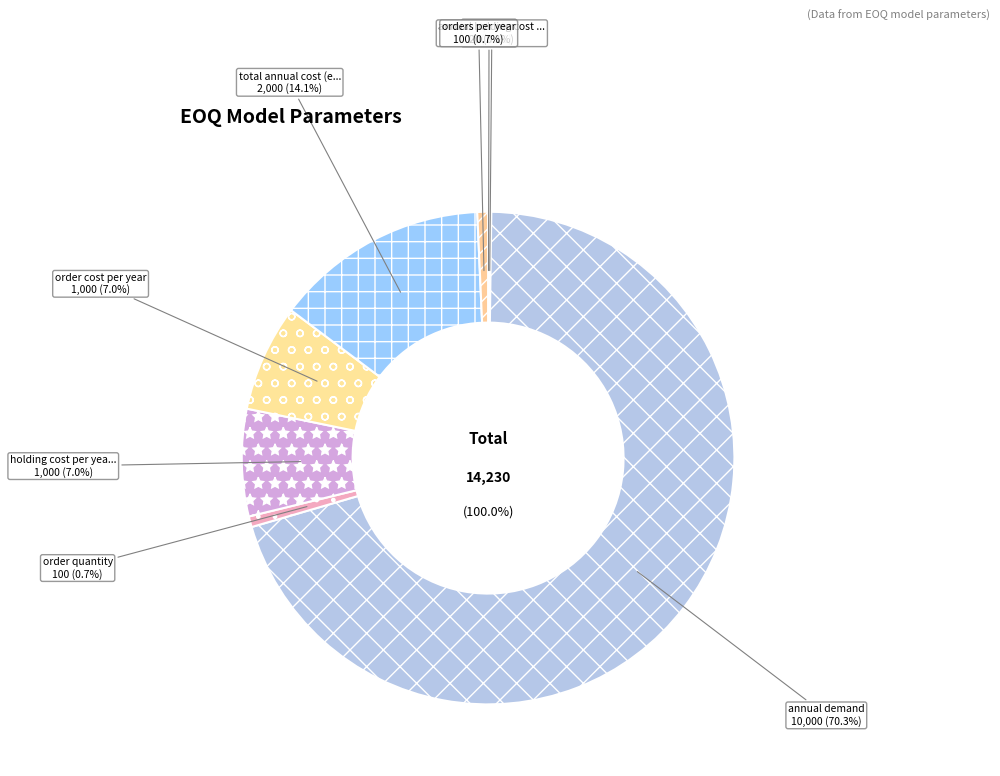

Count the number of slices in the pie.

8